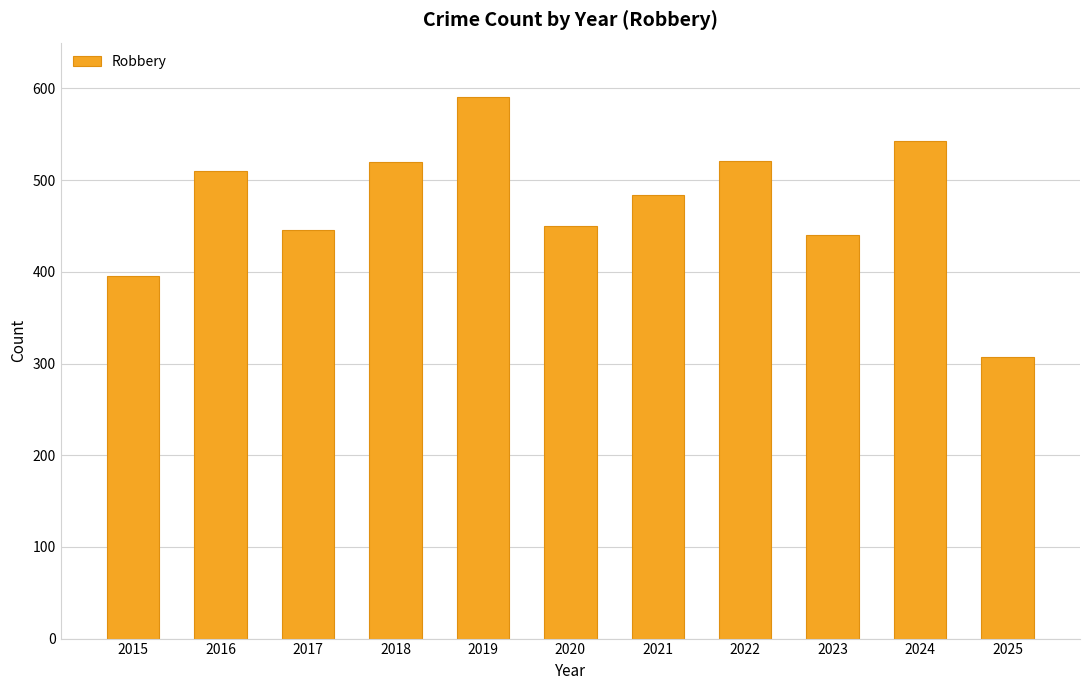

What is the approximate value at 2016?

510